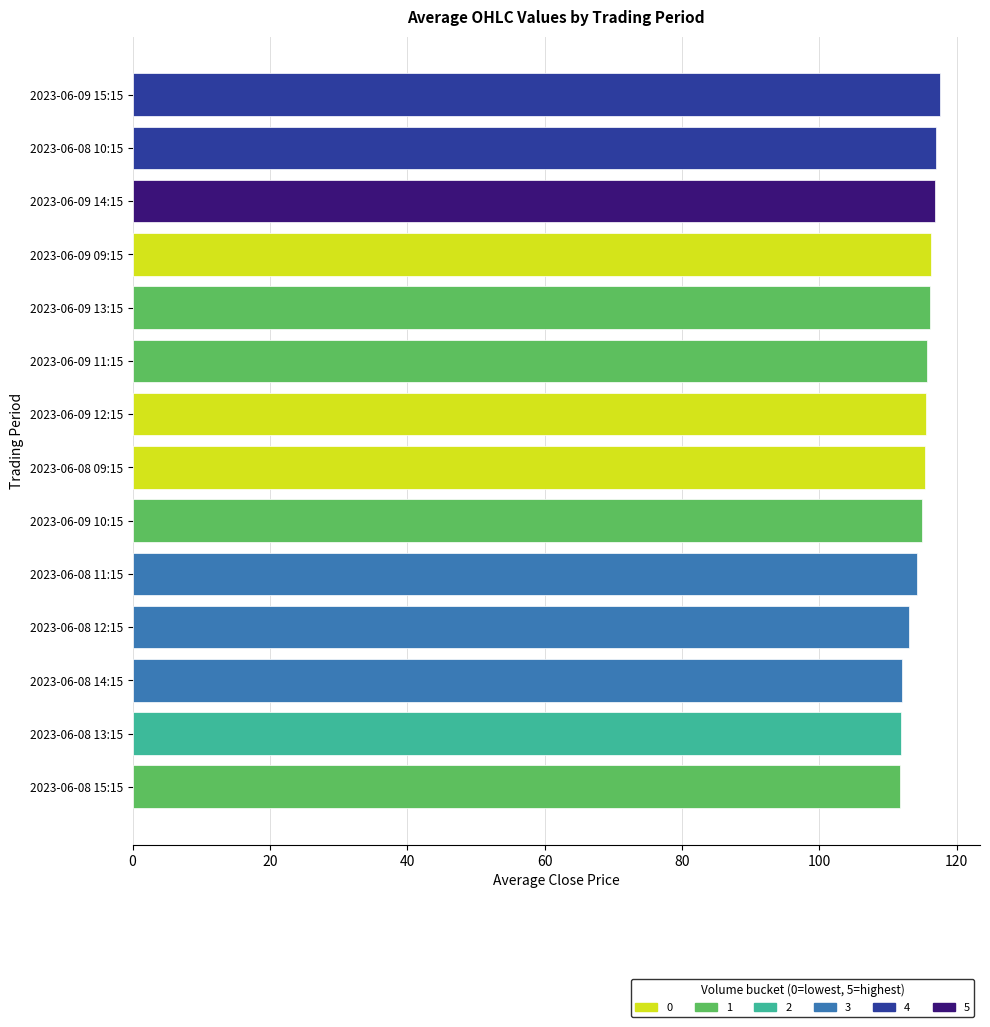

What is the label of the 8th bar from the top?

2023-06-08 09:15